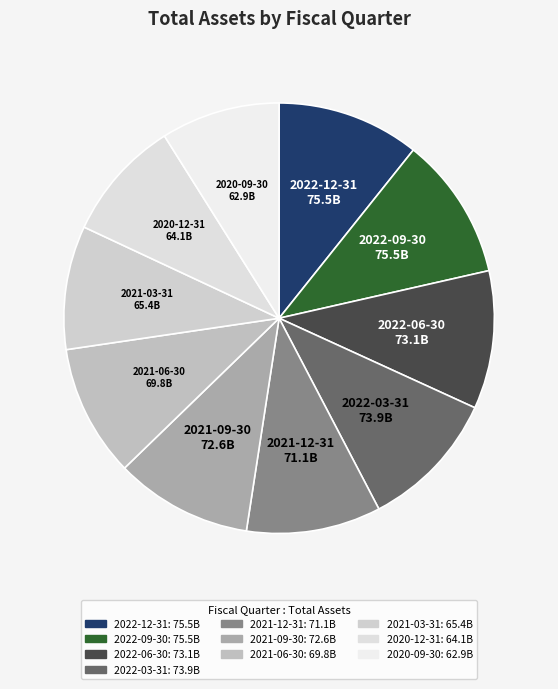

Approximately how many times larger is the value at 2021-12-31 compared to 2020-12-31?

1.1